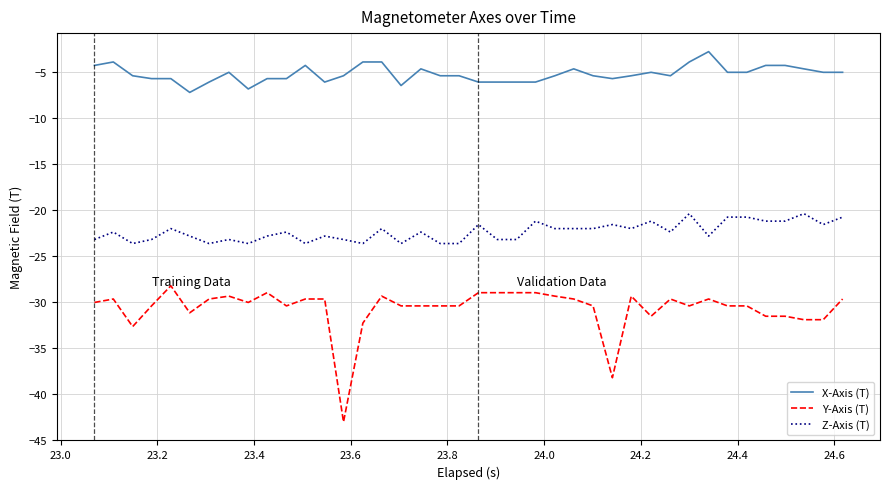

Which series has the largest total across all categories?

X-Axis (T)